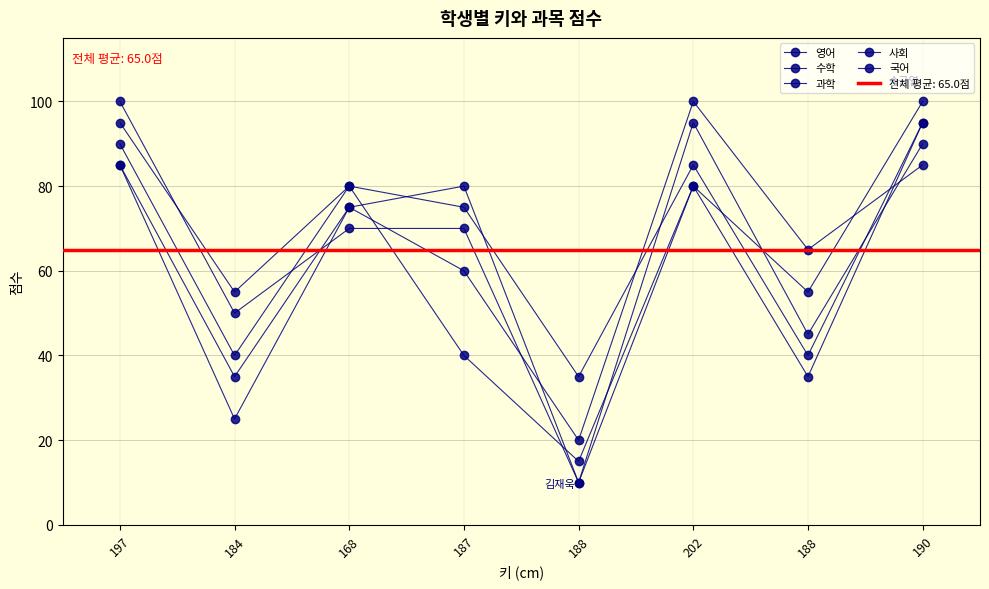

Which series changed the most between 202 and 188?

수학